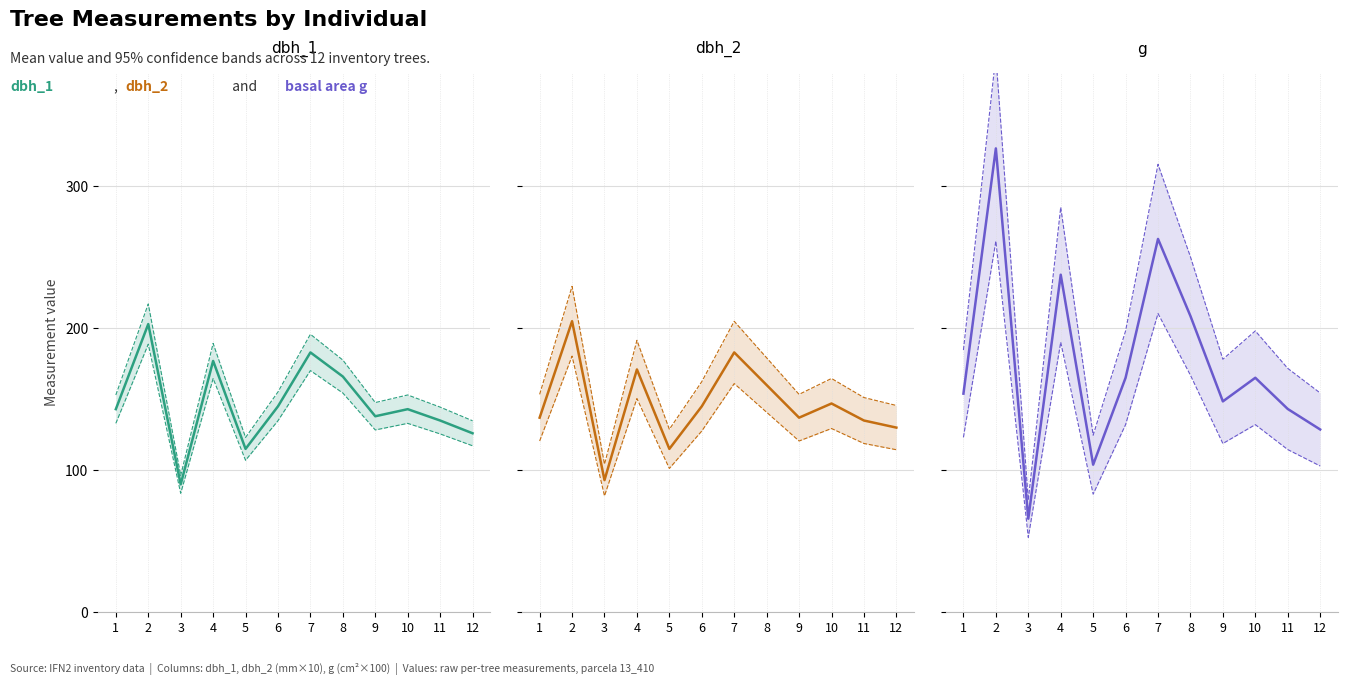

In dbh_1, how many points are higher than both neighbors (excluding endpoints)?

4